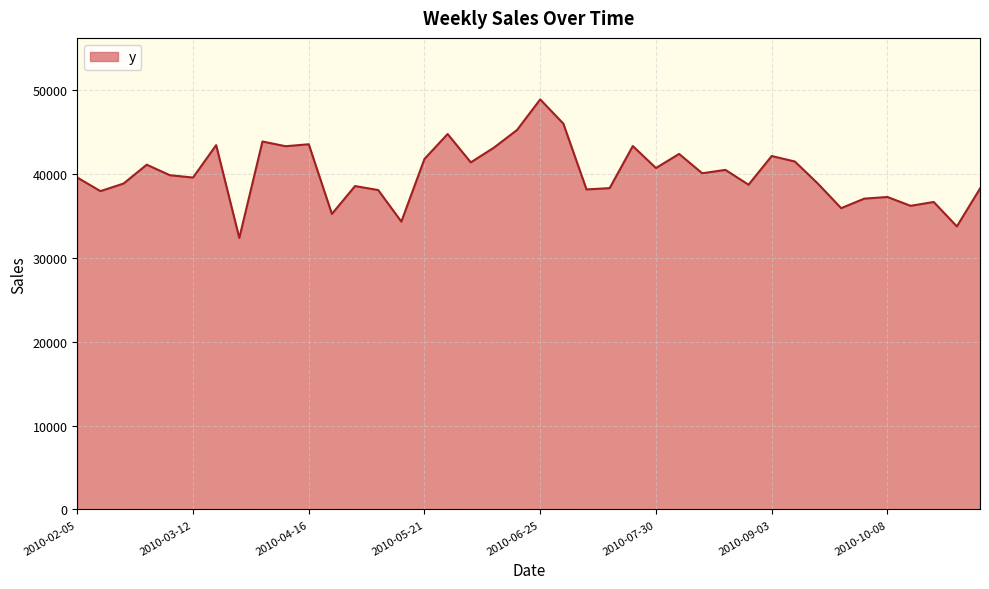

What is the smallest value displayed?

32393.5